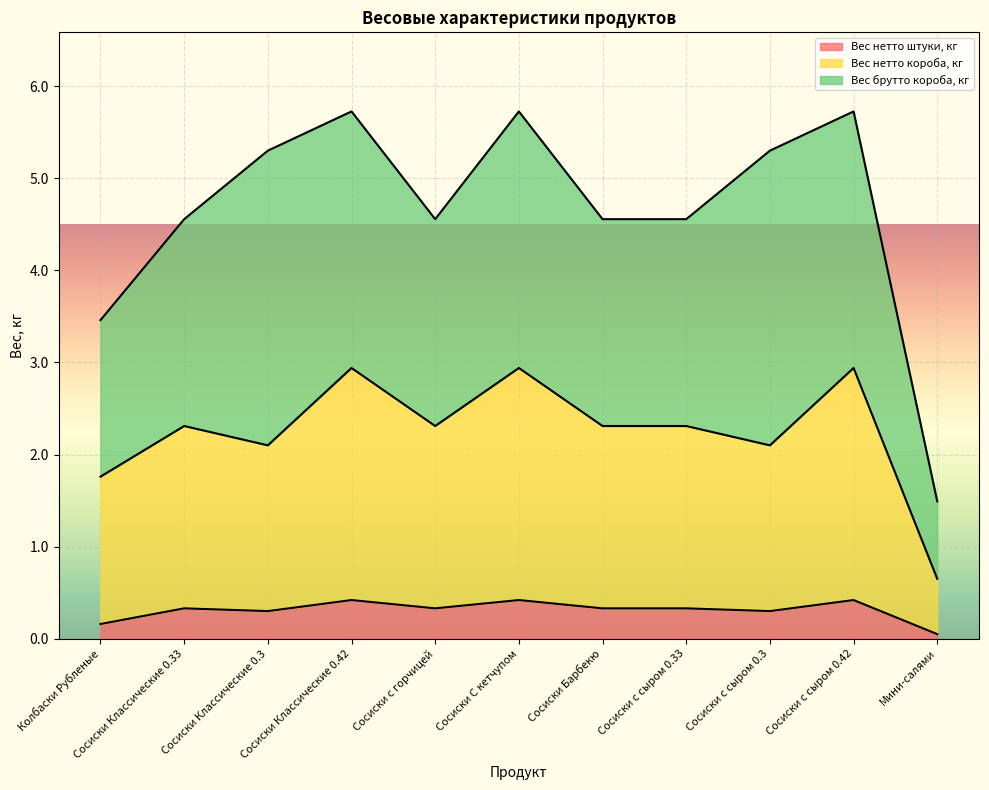

Is the value of Вес нетто короба, кг at Сосиски с сыром 0.3 greater than the value of Вес нетто штуки, кг at Сосиски Классические 0.42?

Yes